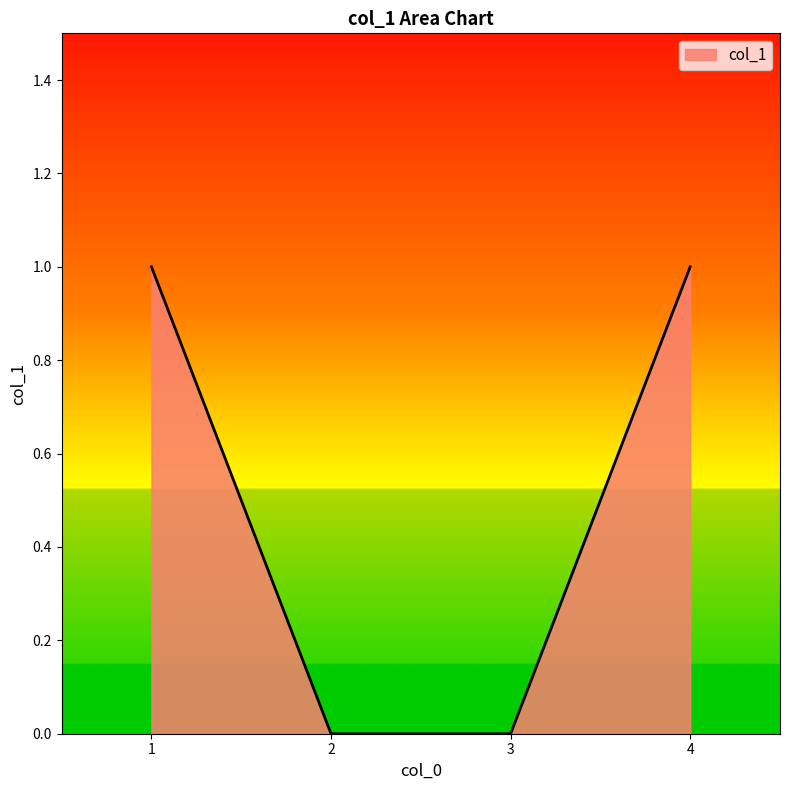

True or false: there are more than 0 points higher than both neighbors.

False